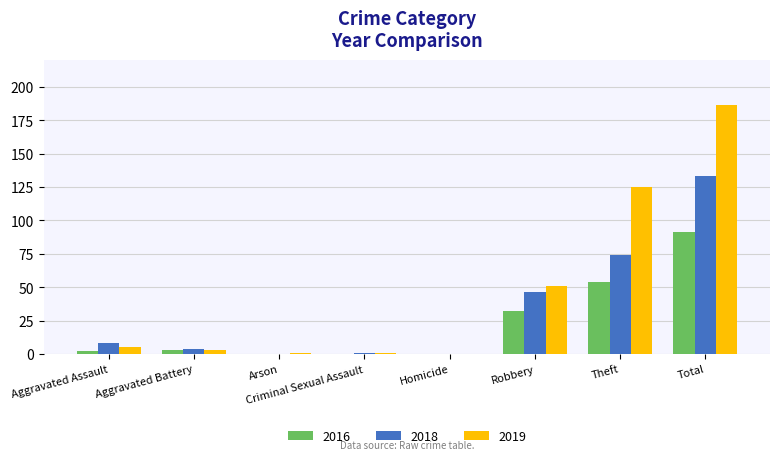

What is the greatest value displayed?

186